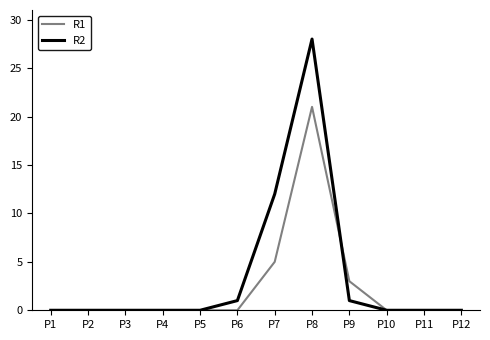

The R2 series shows 12 at P2. True or false?

False